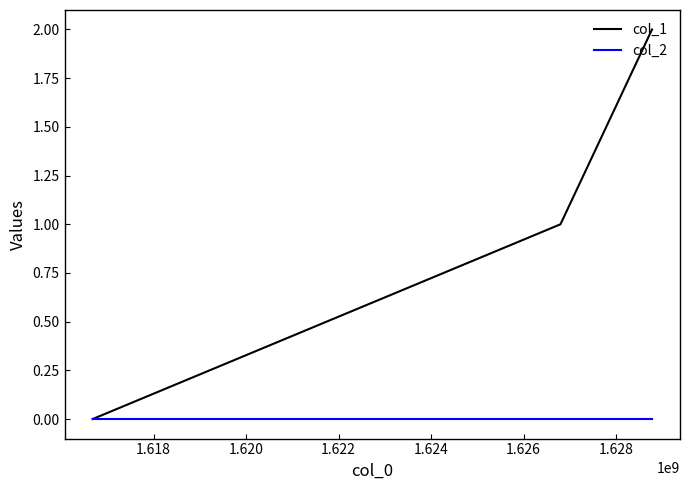

What is the difference between the second highest and minimum values in the col_1 series?

1